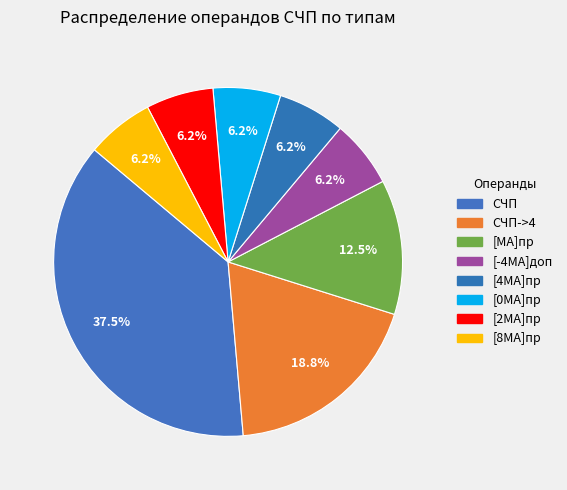

What is the largest slice in the pie chart?

СЧП (0)